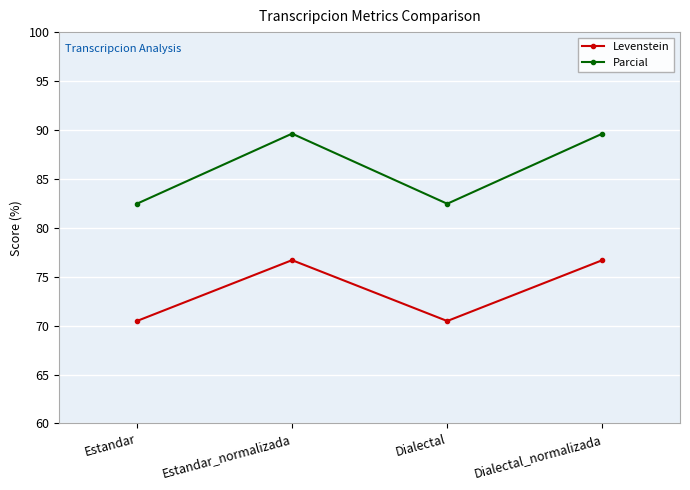

List the series in order of their overall mean, lowest first.

Levenstein, Parcial